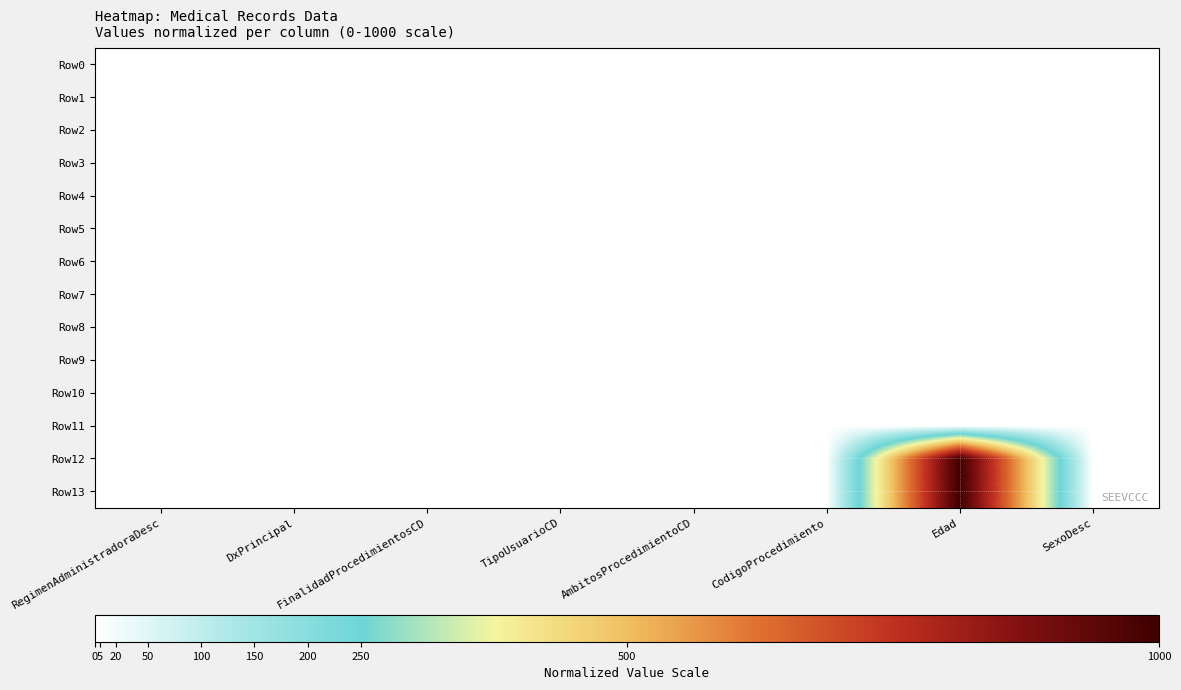

Rank the series by their maximum value, from highest to lowest.

Row12, Row13, Row0, Row1, Row2, Row3, Row4, Row5, Row6, Row7, Row8, Row9, Row10, Row11